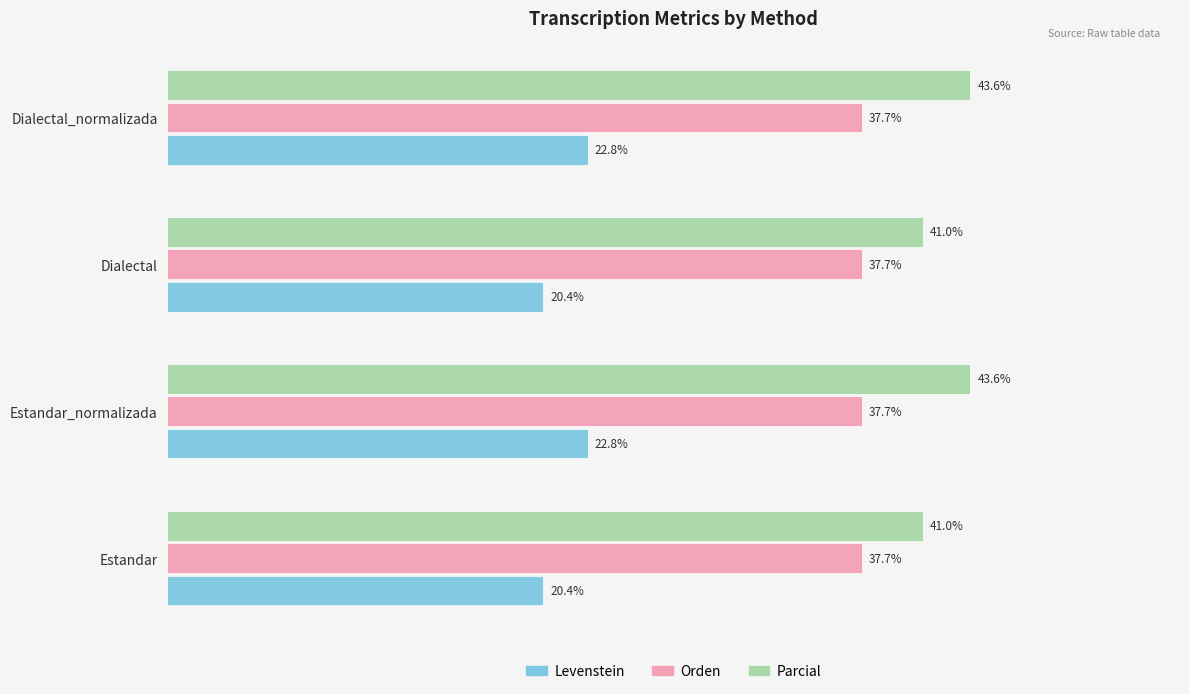

Which series changed the most between Estandar and Estandar_normalizada?

Parcial